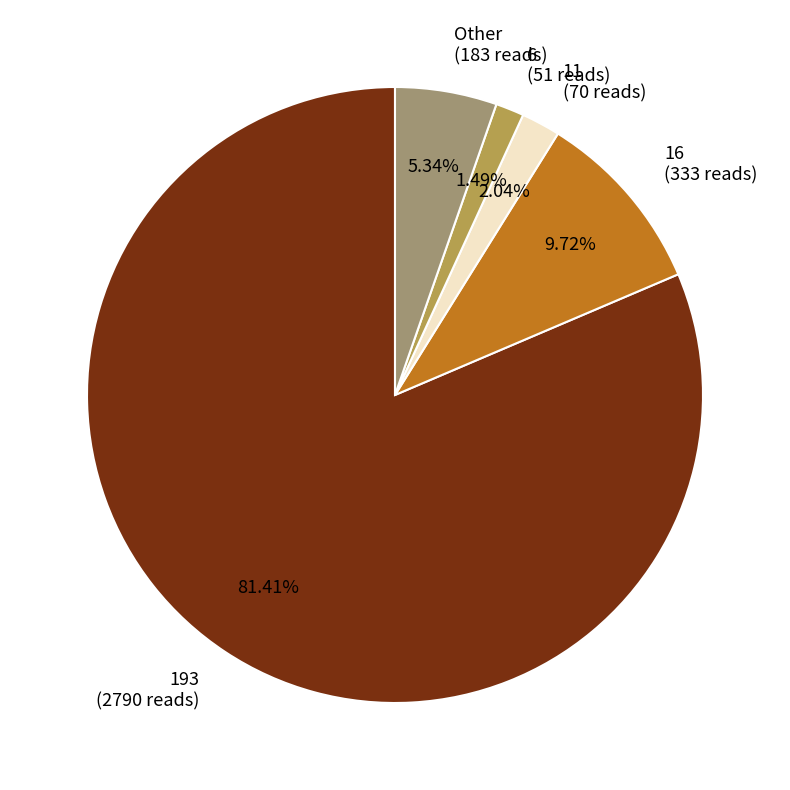

Combined, do 11 and 16 account for over 50%?

No